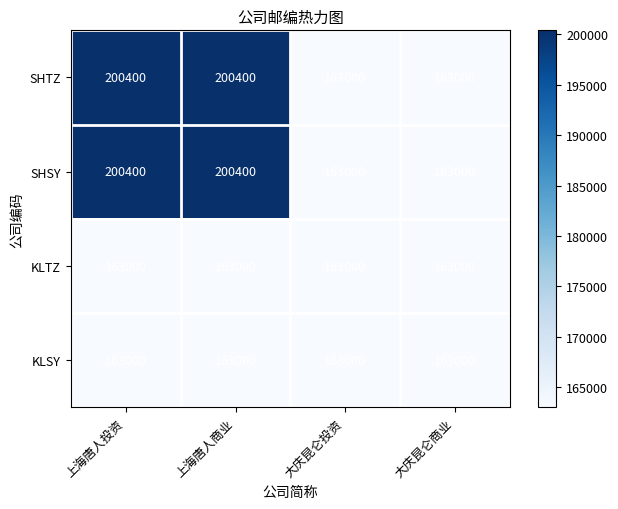

Is it true that KLSY equals 80348 at 大庆昆仑投资?

False